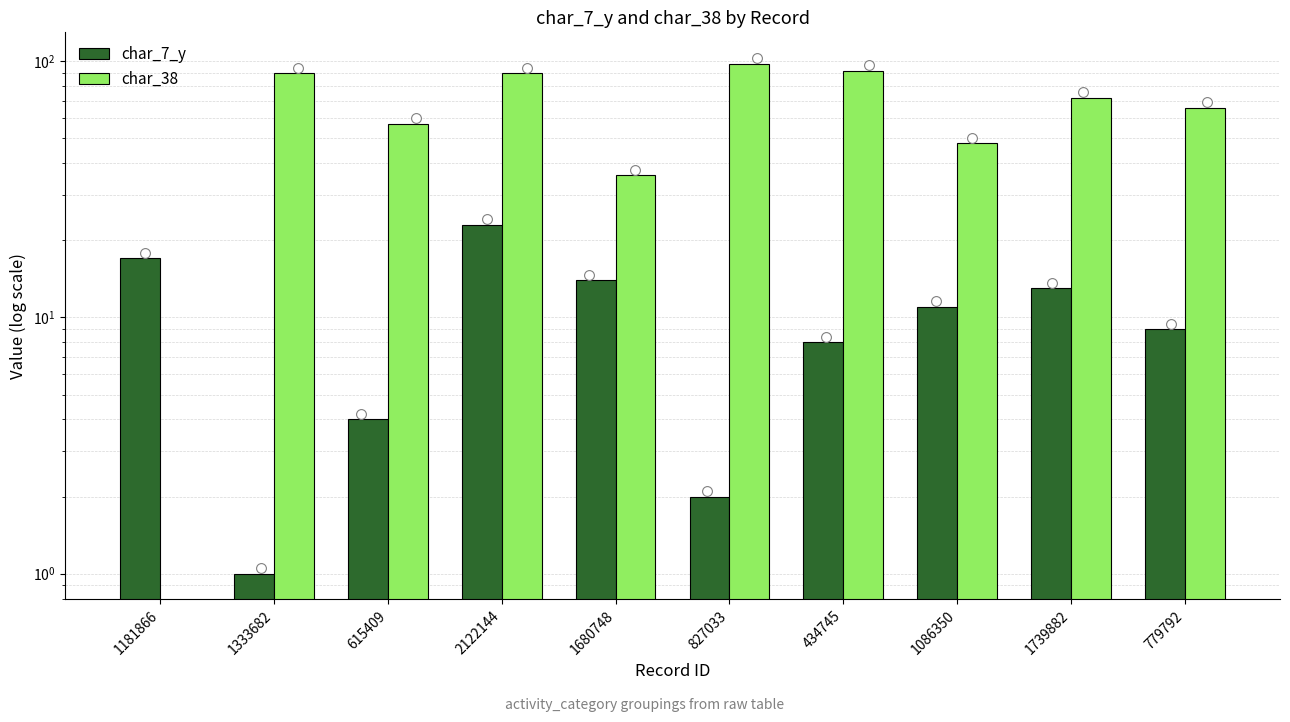

At how many categories does at least one series exceed 83?

4